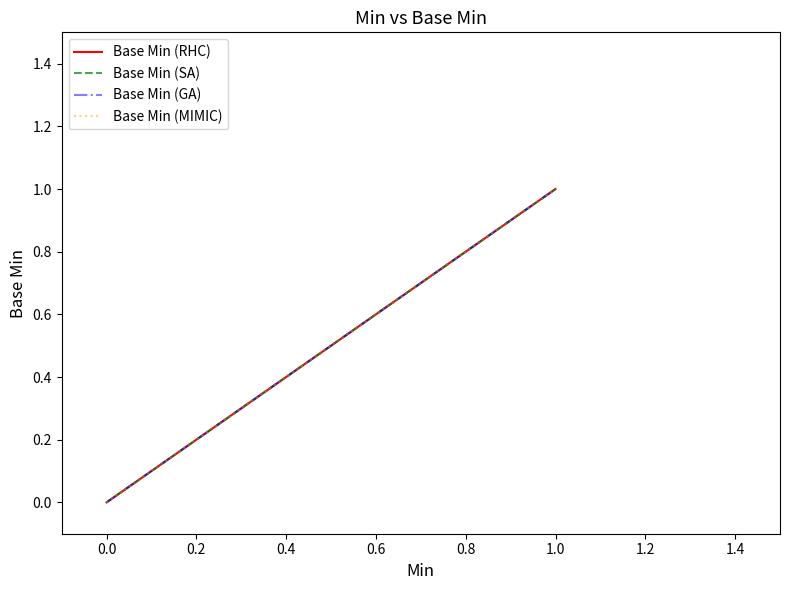

How many values in the Base Min (RHC) series exceed 0?

4